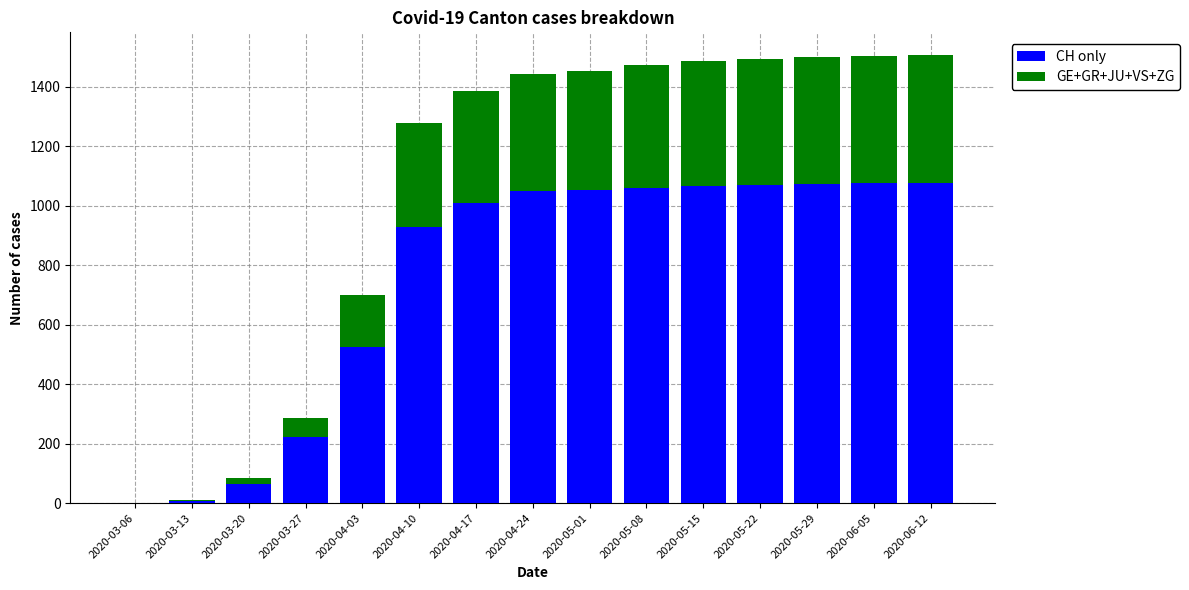

What is the sum of all CH only values?

11286